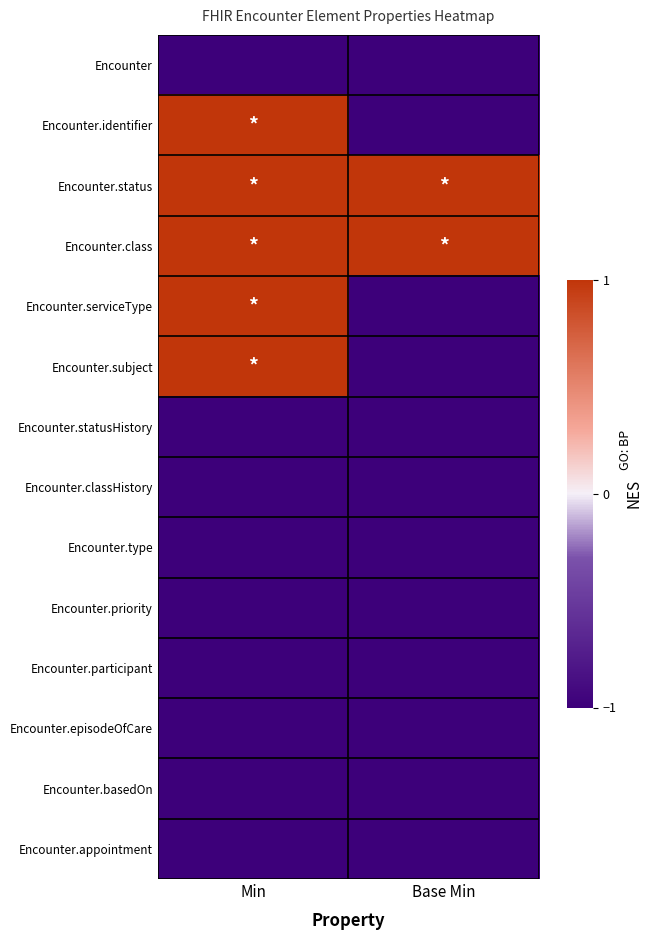

Rank the series at Base Min from lowest to highest value.

Encounter, Encounter.identifier, Encounter.serviceType, Encounter.subject, Encounter.statusHistory, Encounter.classHistory, Encounter.type, Encounter.priority, Encounter.participant, Encounter.episodeOfCare, Encounter.basedOn, Encounter.appointment, Encounter.status, Encounter.class